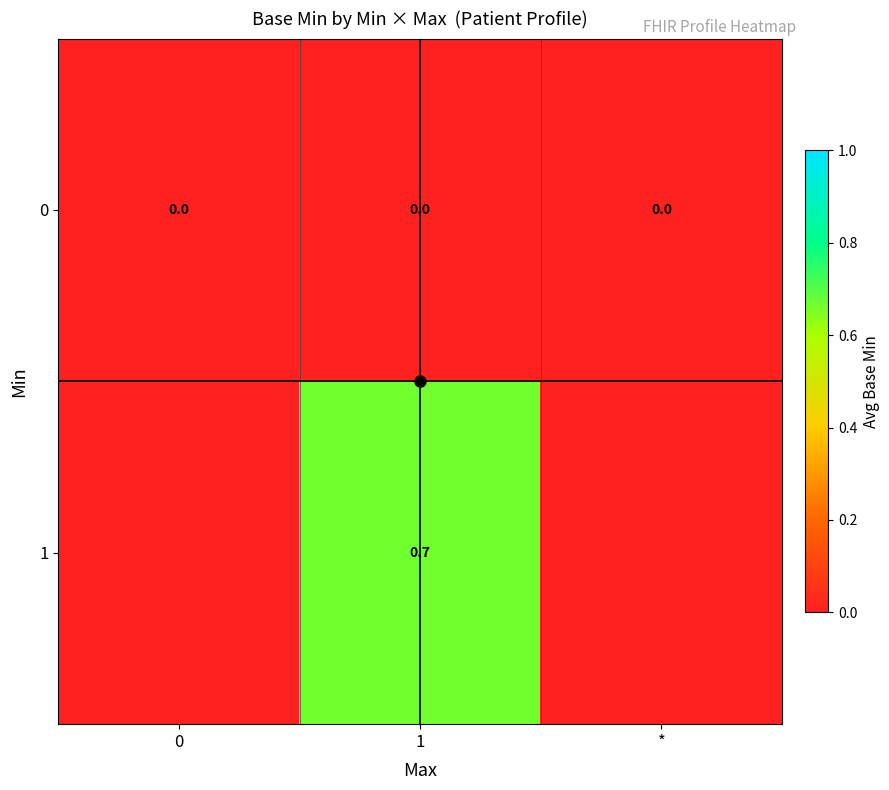

True or false: 1 has a value of 0.4 at 1.

False